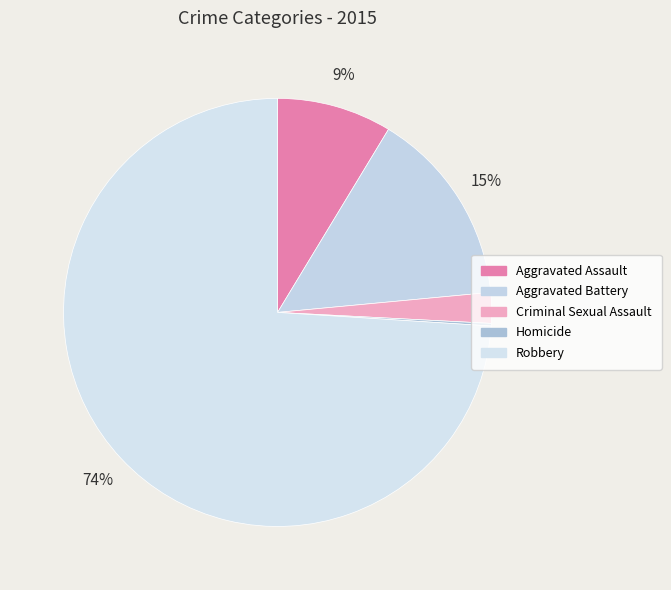

What is the ratio of the value at Aggravated Battery to the value at Homicide?

77.0